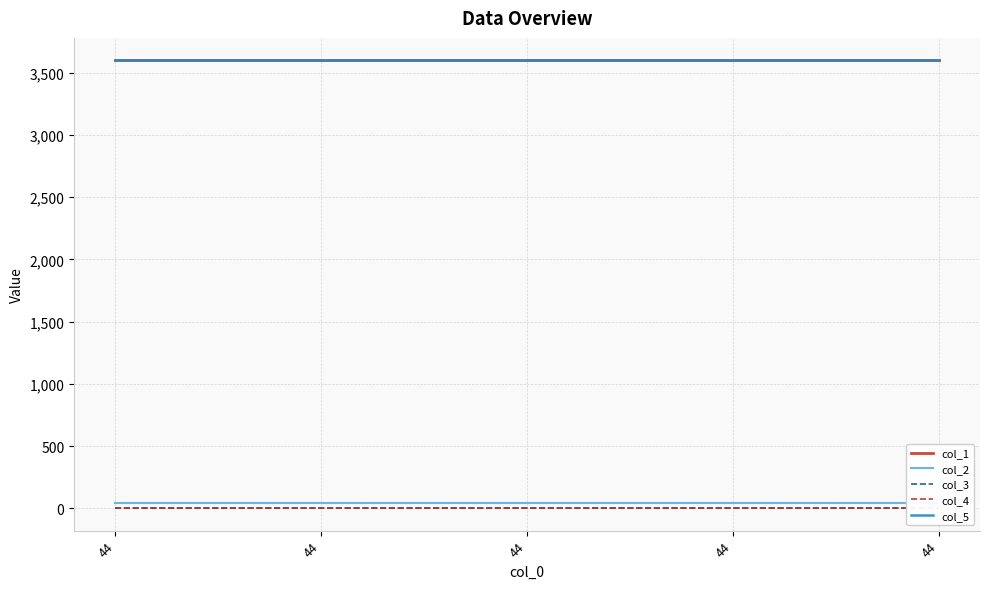

What is the approximate value of col_5 at 44?

3600.4